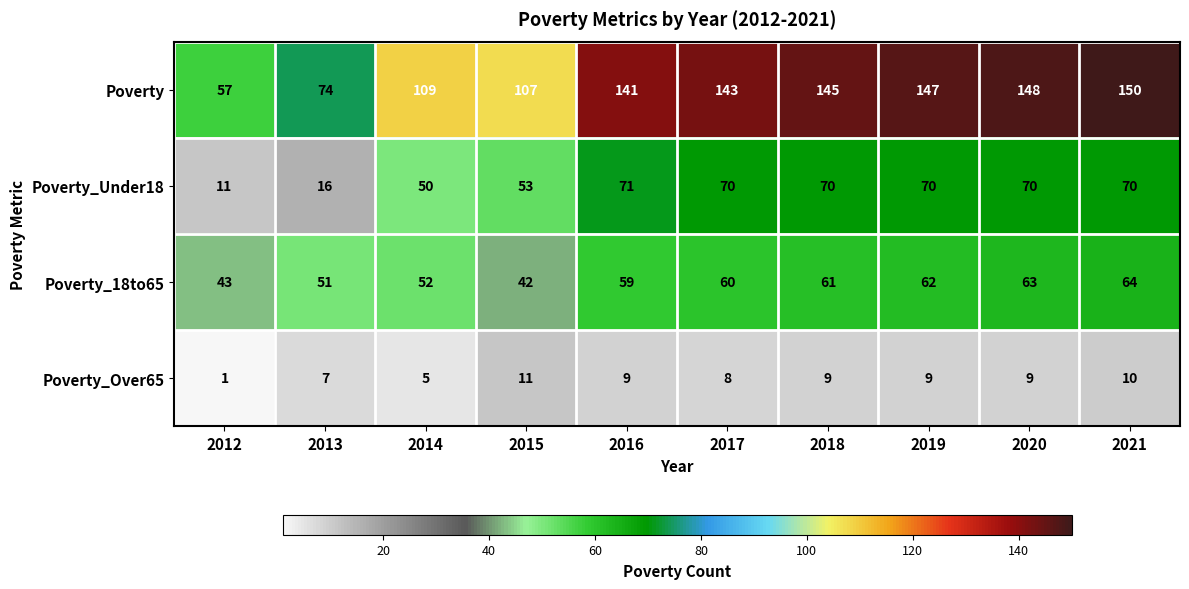

What is the total value across all series at 2016?

280